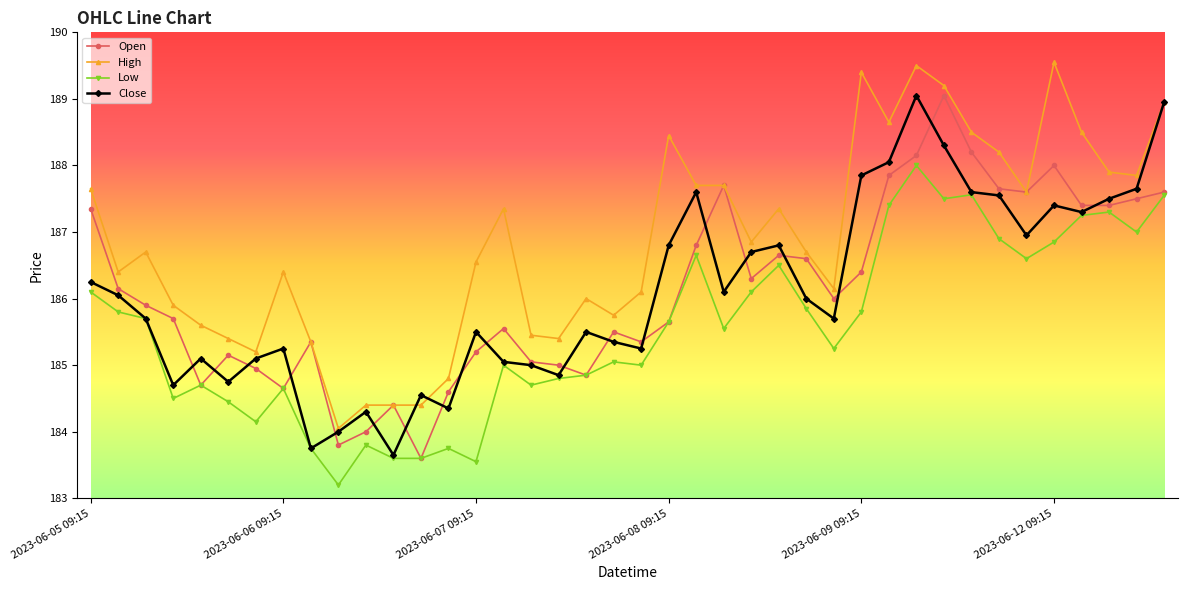

Does the chart have visible grid lines?

No